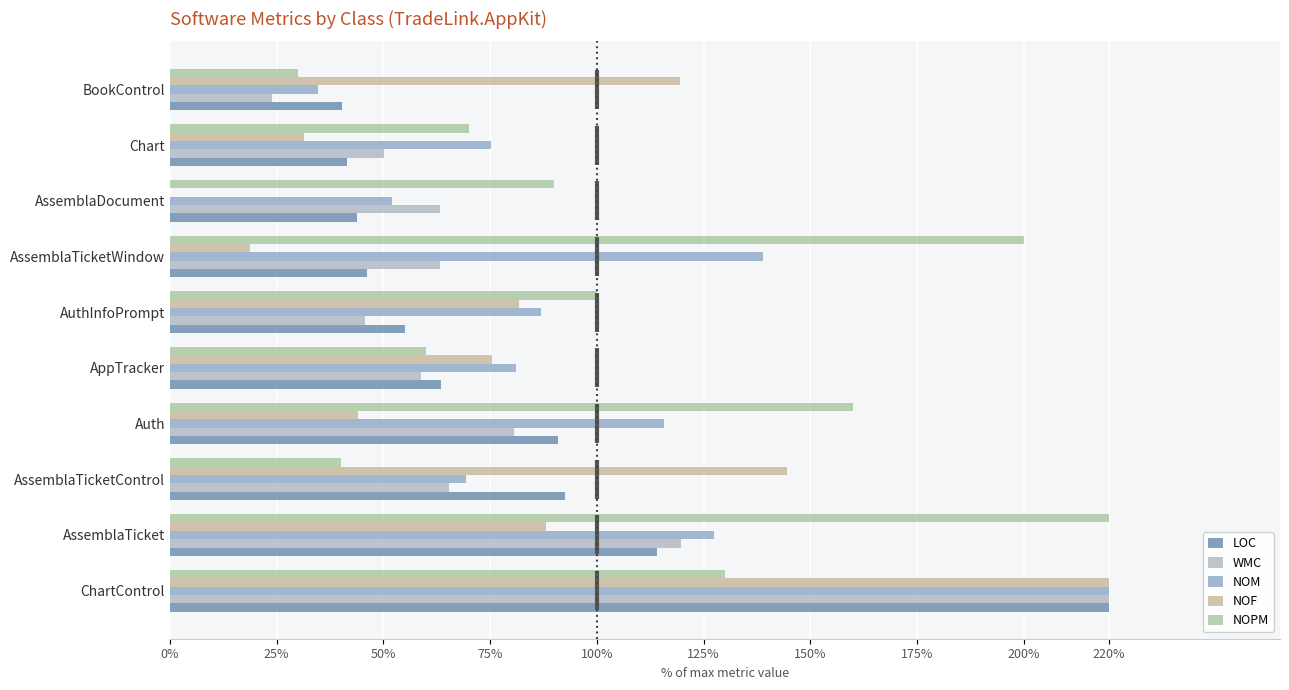

How many values in the LOC series exceed 63?

5